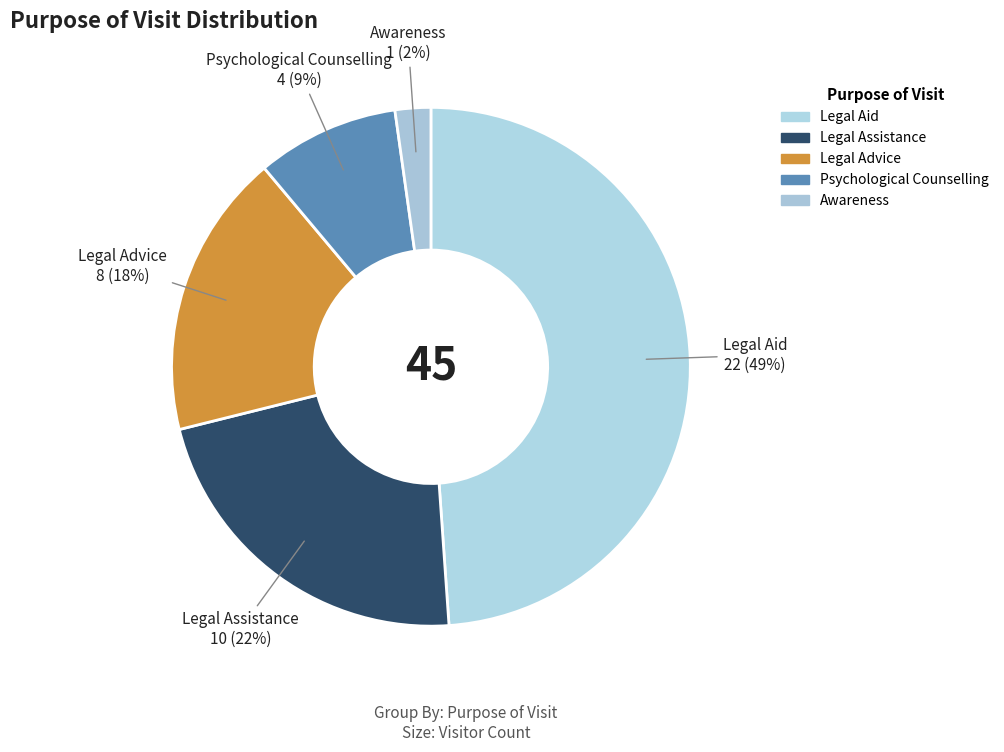

The Psychological Counselling slice represents 9% of the pie. True or false?

True